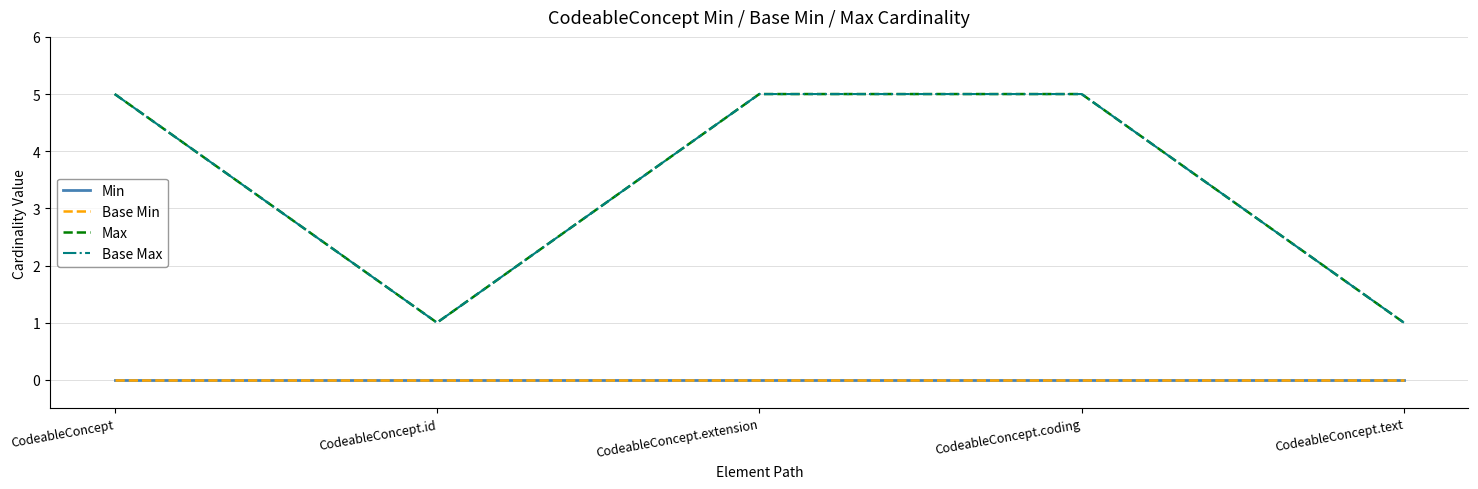

Rank the series by their maximum value, from lowest to highest.

Min, Base Min, Max, Base Max